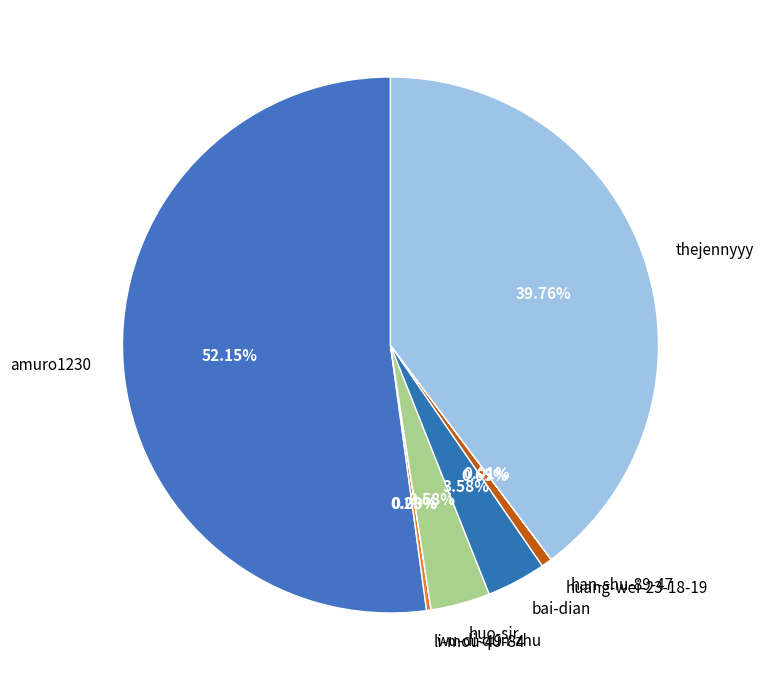

Does any single category account for the majority?

Yes